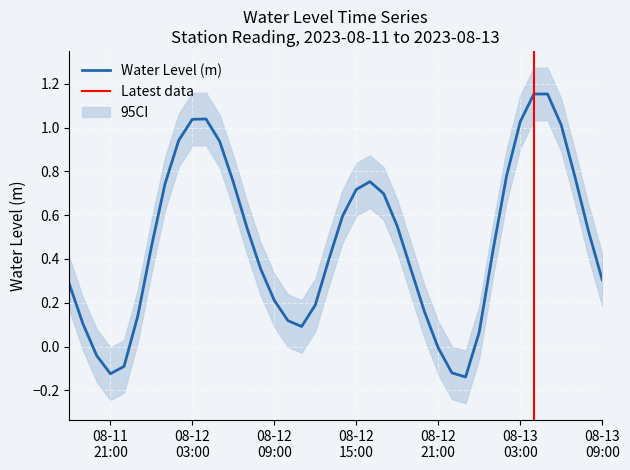

How many values are below 0?

6